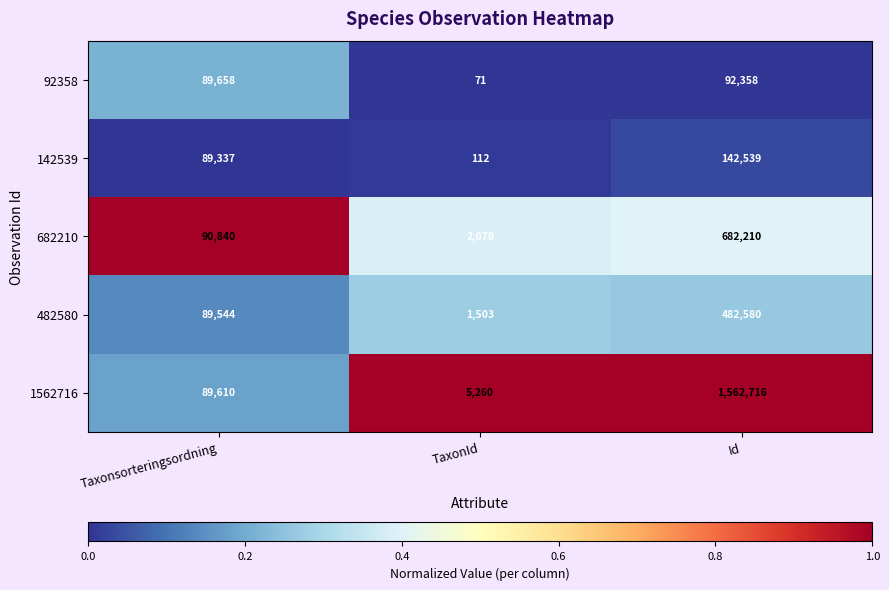

Reading left to right, transcribe all the data shown in this chart.

92358: 89658	71	92358
142539: 89337	112	142539
682210: 90840	2079	682210
482580: 89544	1503	482580
1562716: 89610	5260	1562716